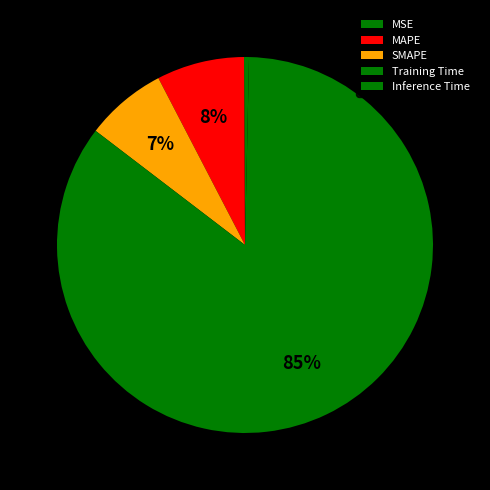

True or false: Inference Time accounts for 1% of the total.

False